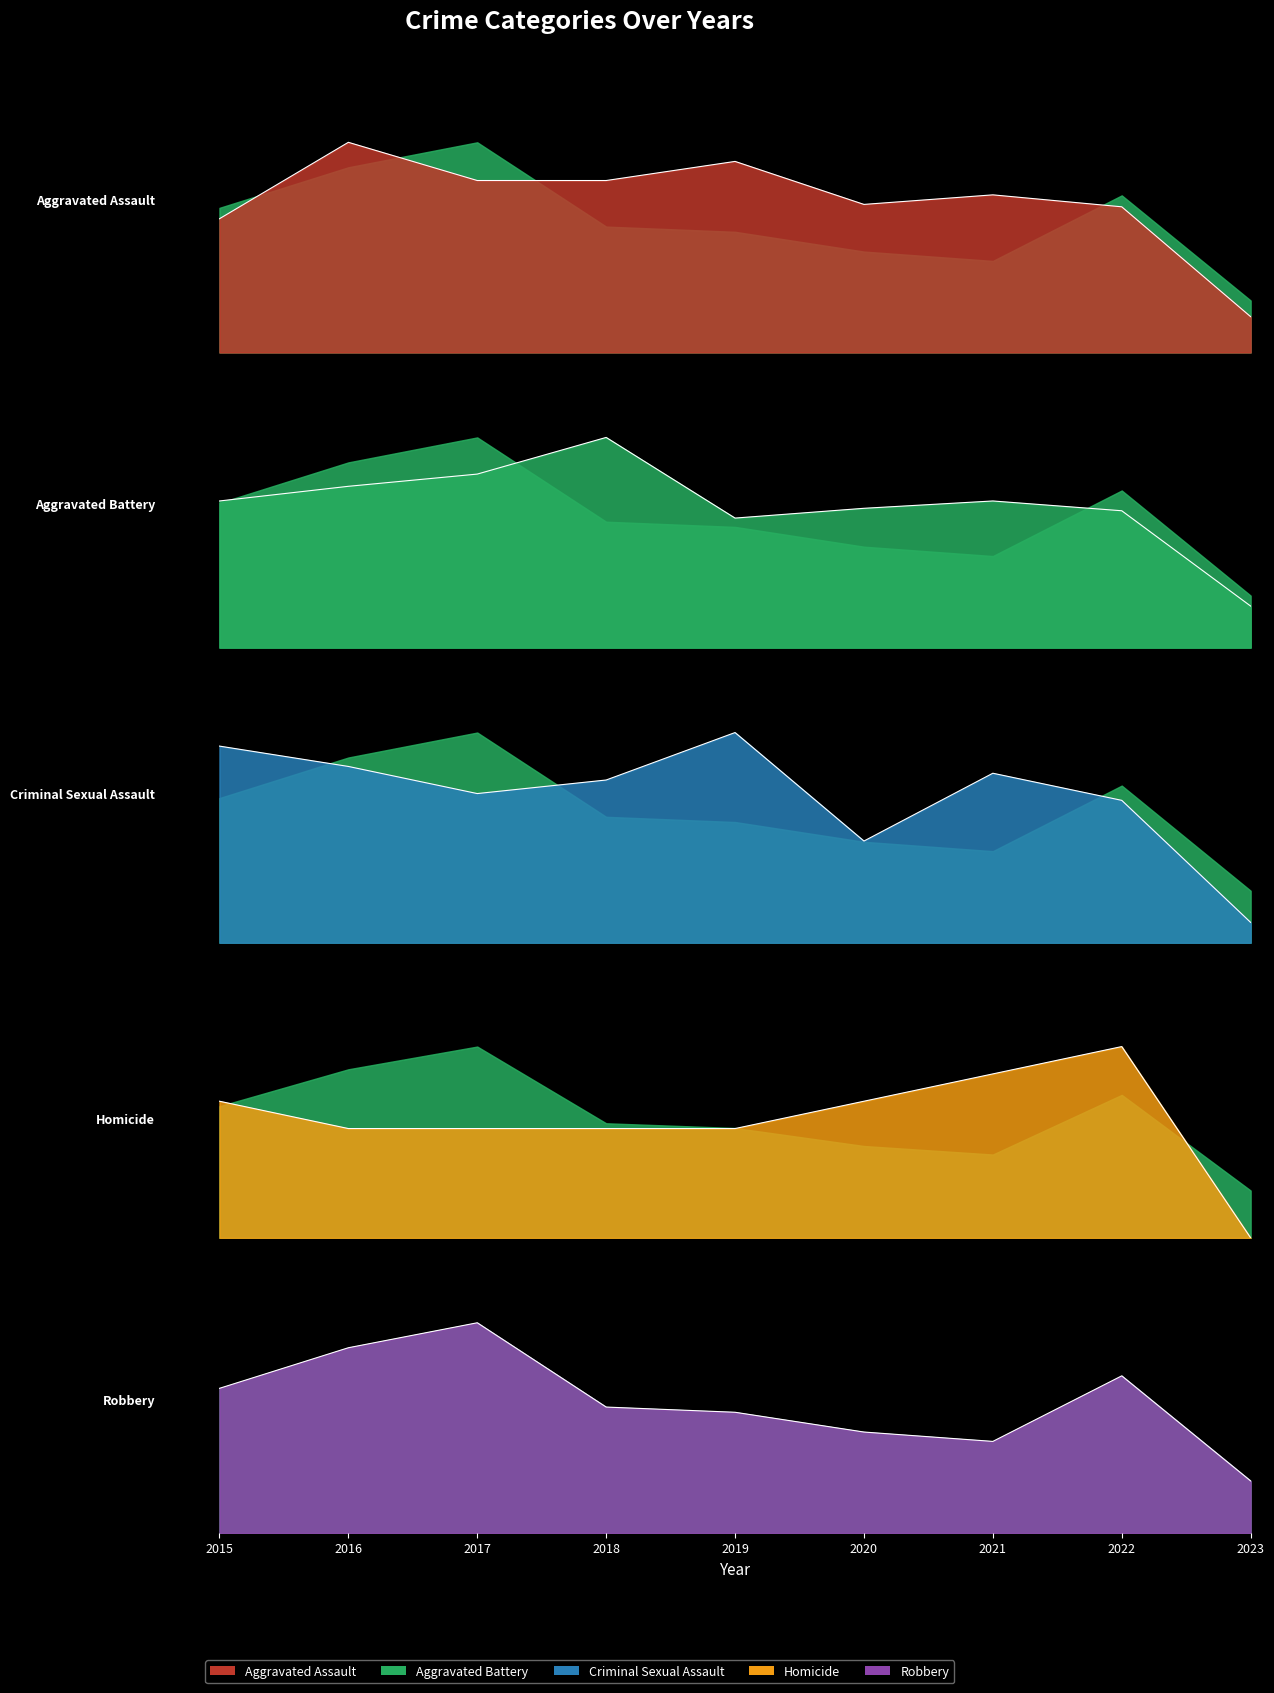

Which has a higher value, 2022 or 2015?

2022